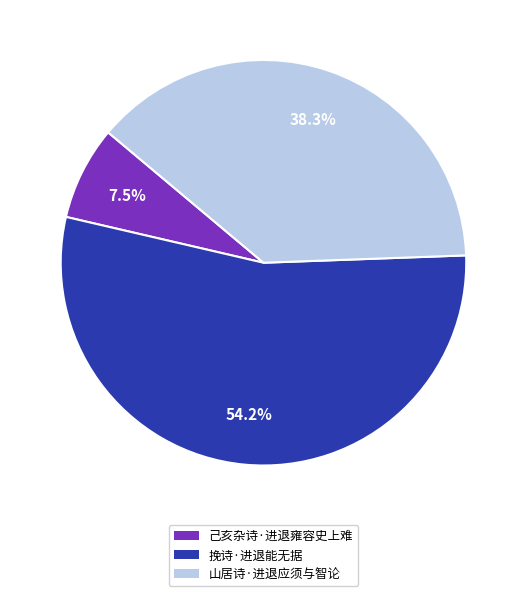

Rank the categories by value from lowest to highest.

己亥杂诗·进退雍容史上难, 山居诗·进退应须与智论, 挽诗·进退能无据